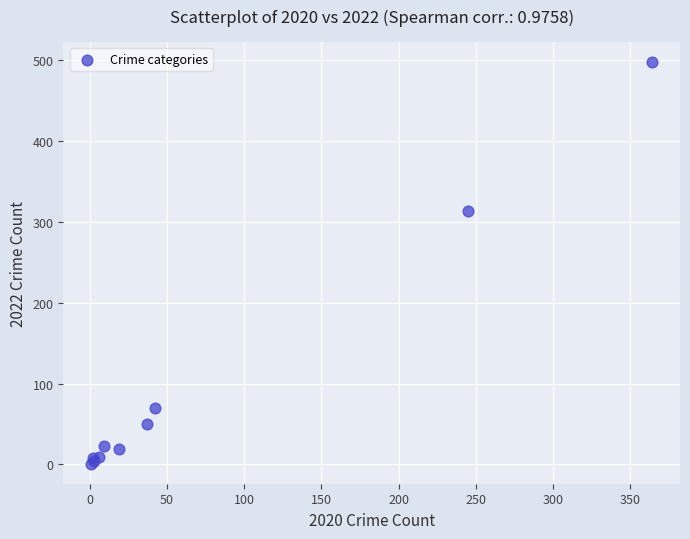

What Y value in the scatter plot is closest to 249?

314